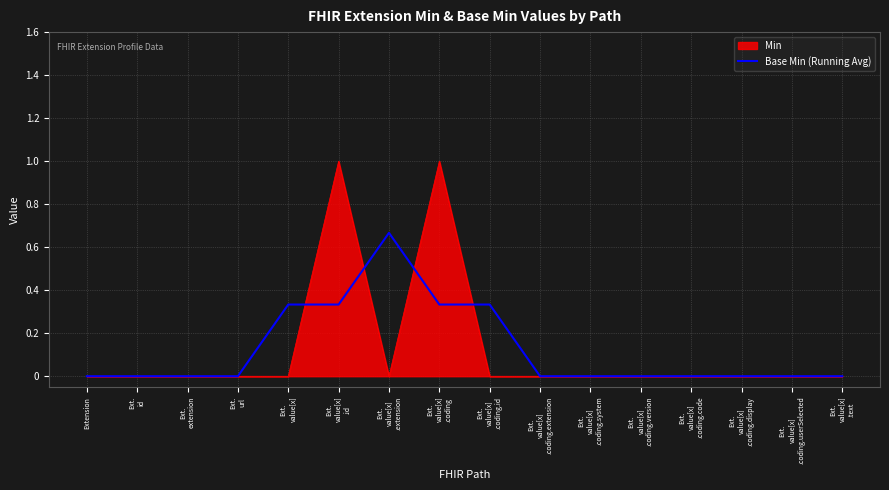

Rank the series by their maximum value, from lowest to highest.

Base Min (Running Avg), Min